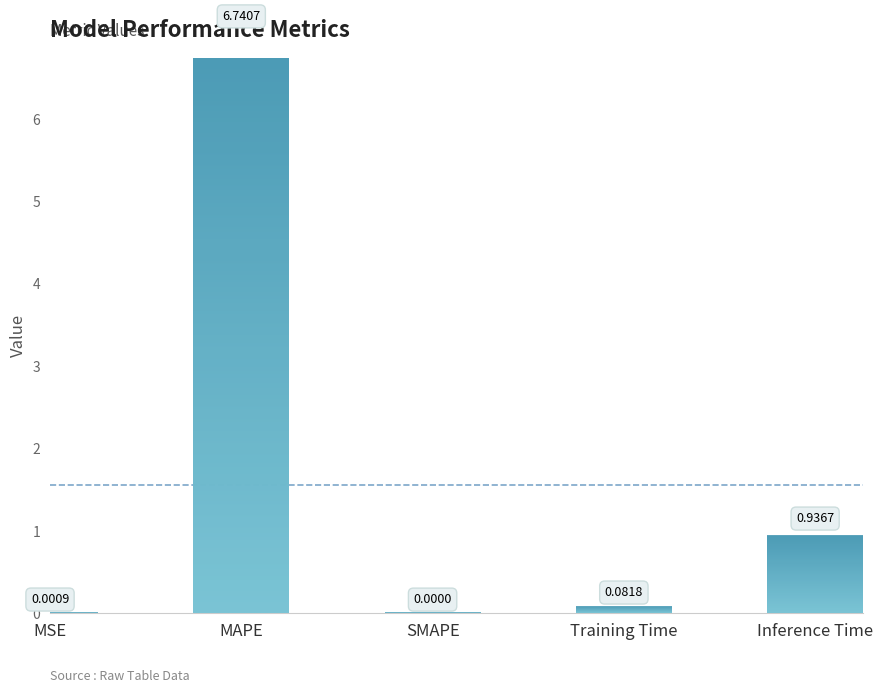

What is the label of the 4th bar from the left?

Training Time